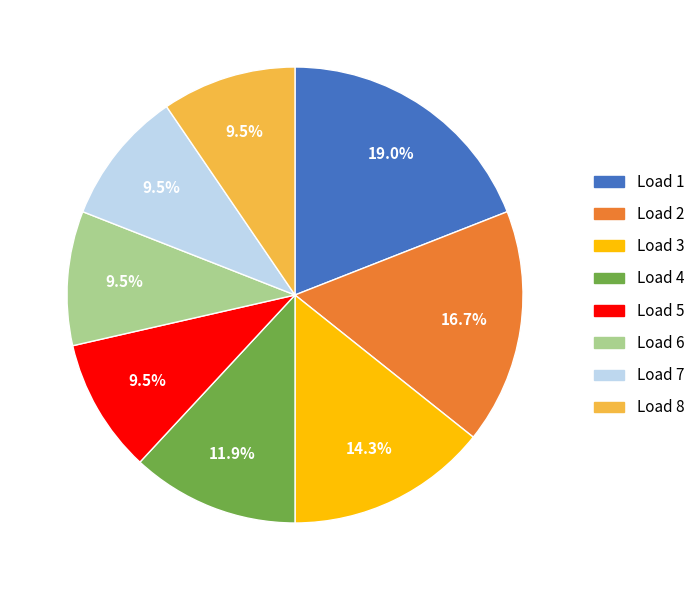

Which slice is the largest?

Load 1